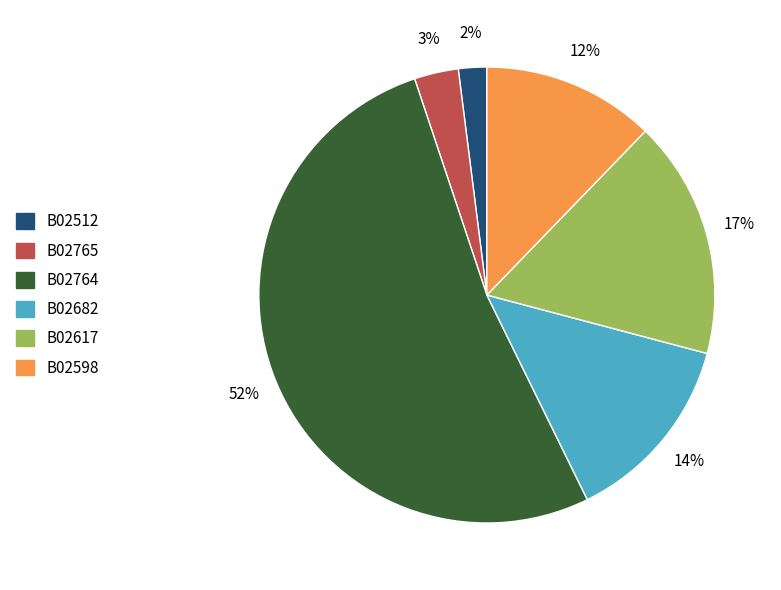

Which category accounts for the majority?

B02764